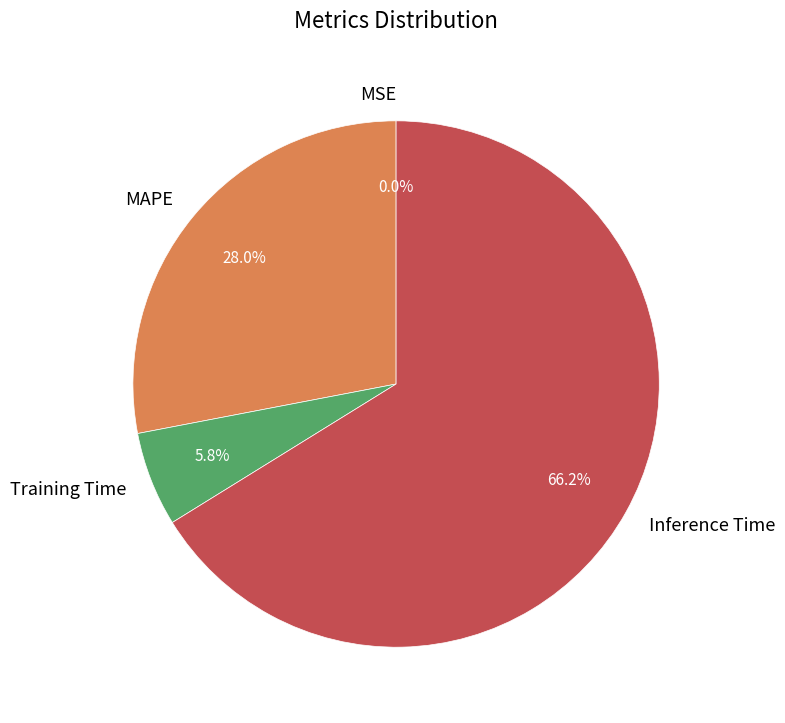

What portion of the pie excludes Training Time?

94.2%